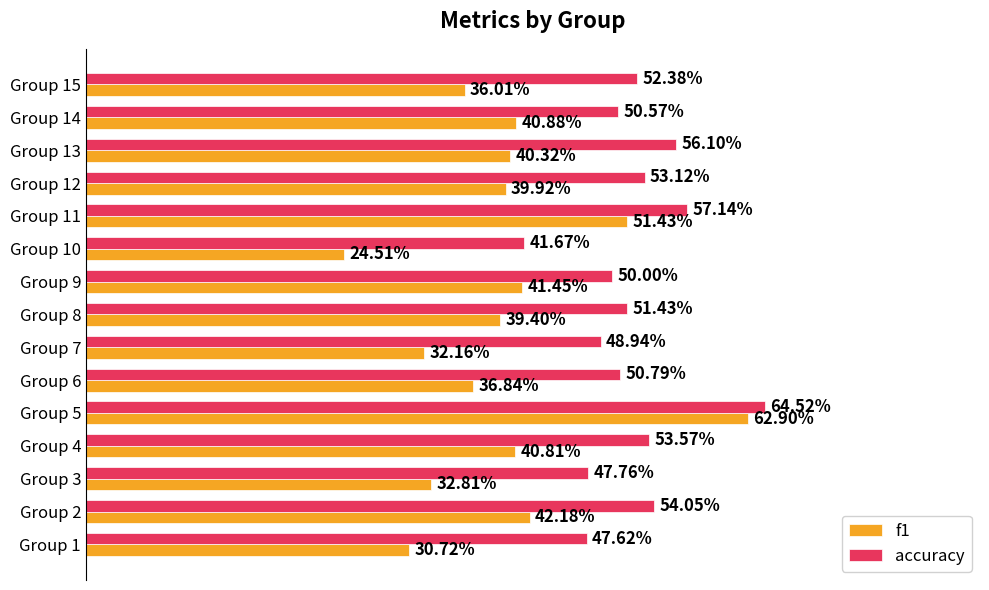

What is the sum of all f1 values?

5.9